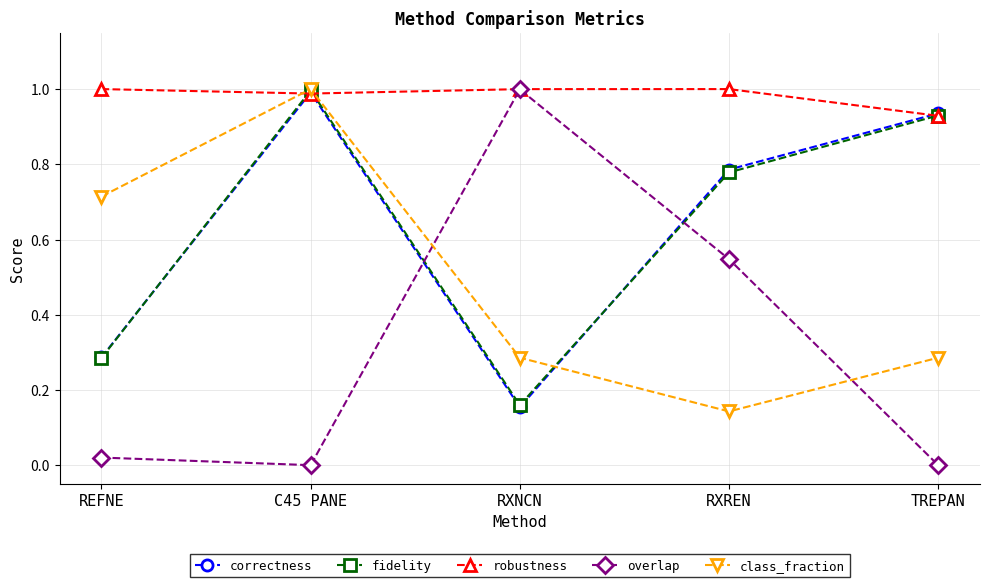

Which series has the largest total across all categories?

robustness